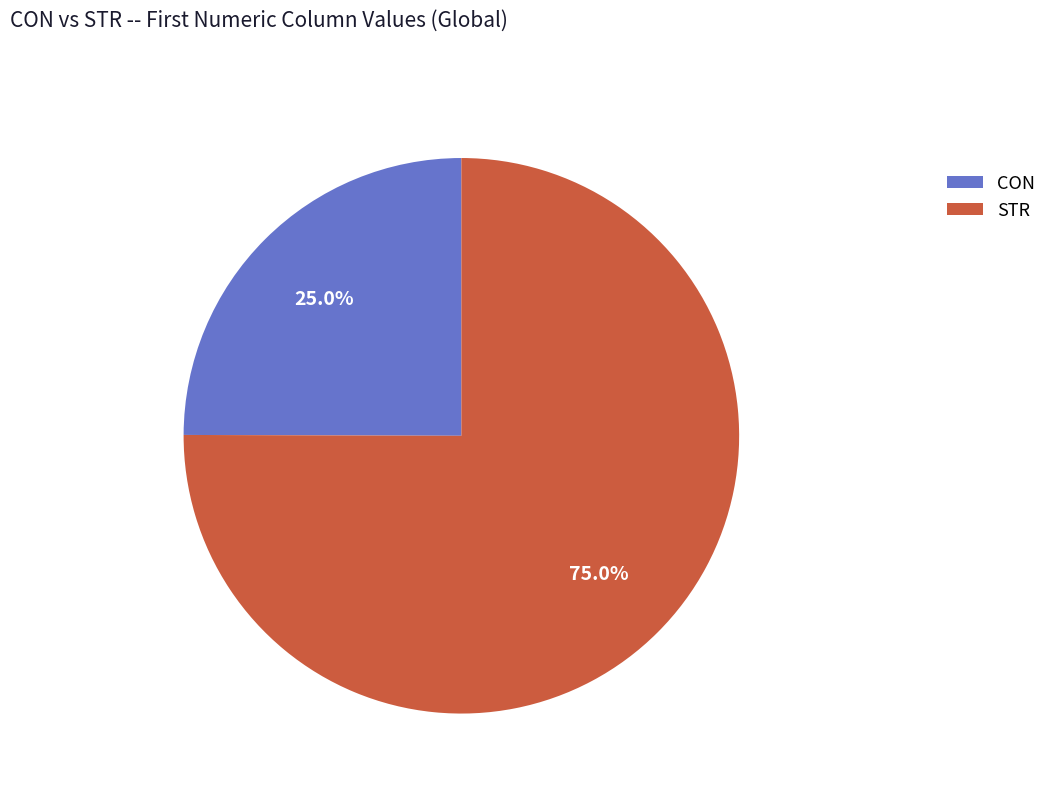

To the nearest percent, what percentage of the pie is STR?

75%